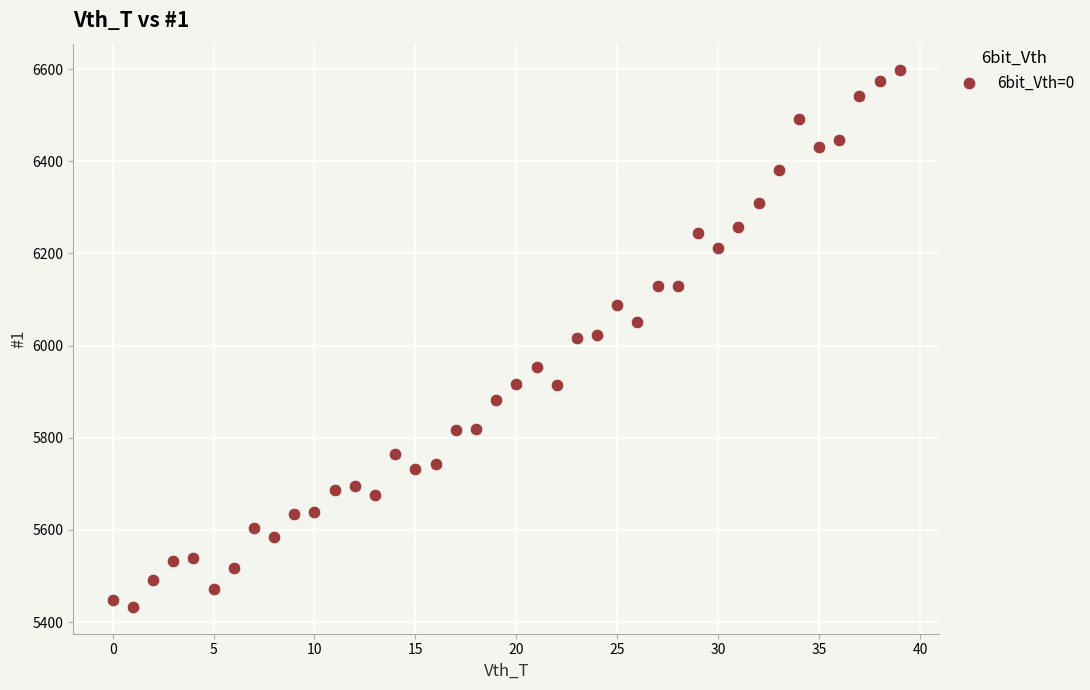

What is the range of Y values (max minus min)?

1164